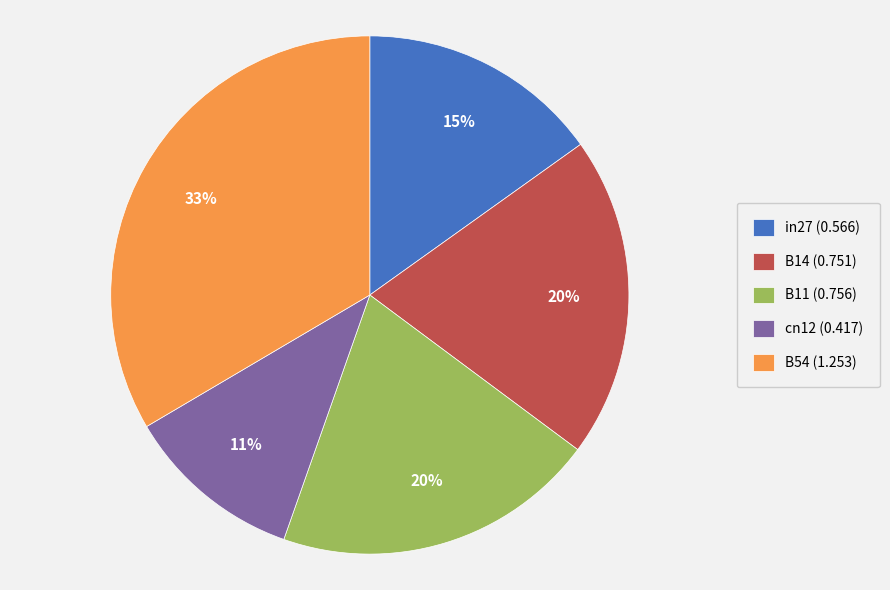

Which category has the biggest portion of the pie?

B54